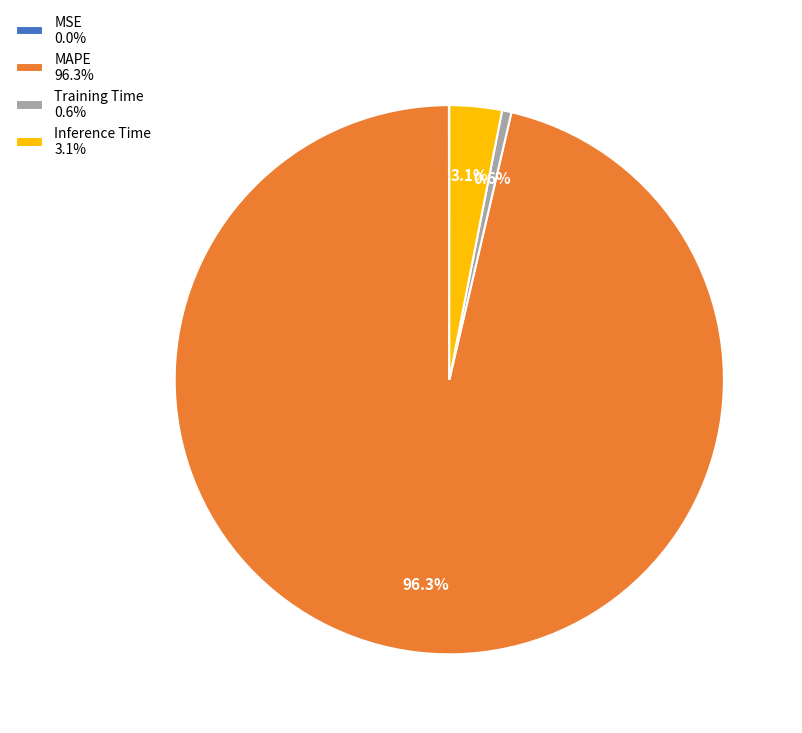

True or false: Inference Time accounts for 3% of the total.

True